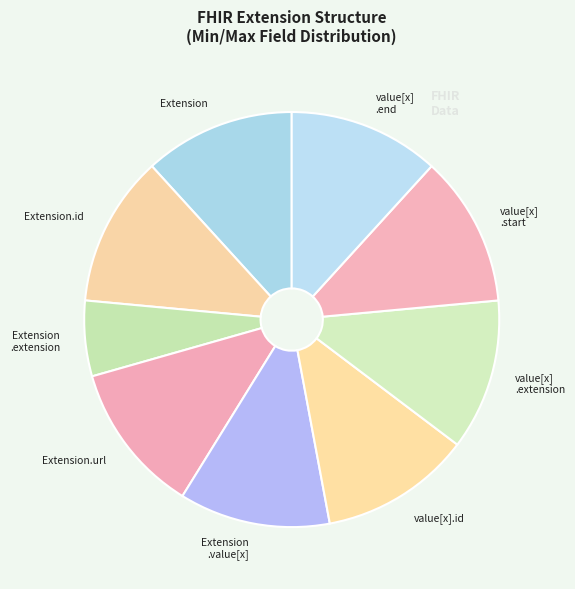

Which category has the smallest portion of the pie?

Extension .extension